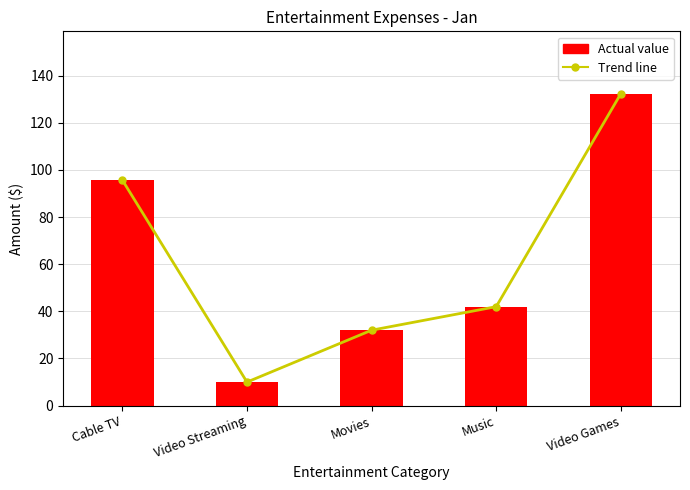

Reading right to left, what are all the values shown in this chart?

Trend line: Video Games=132.3	Music=42.0	Movies=32.0	Video Streaming=10.0	Cable TV=95.7
Actual value: Video Games=132.3	Music=42.0	Movies=32.0	Video Streaming=10.0	Cable TV=95.7